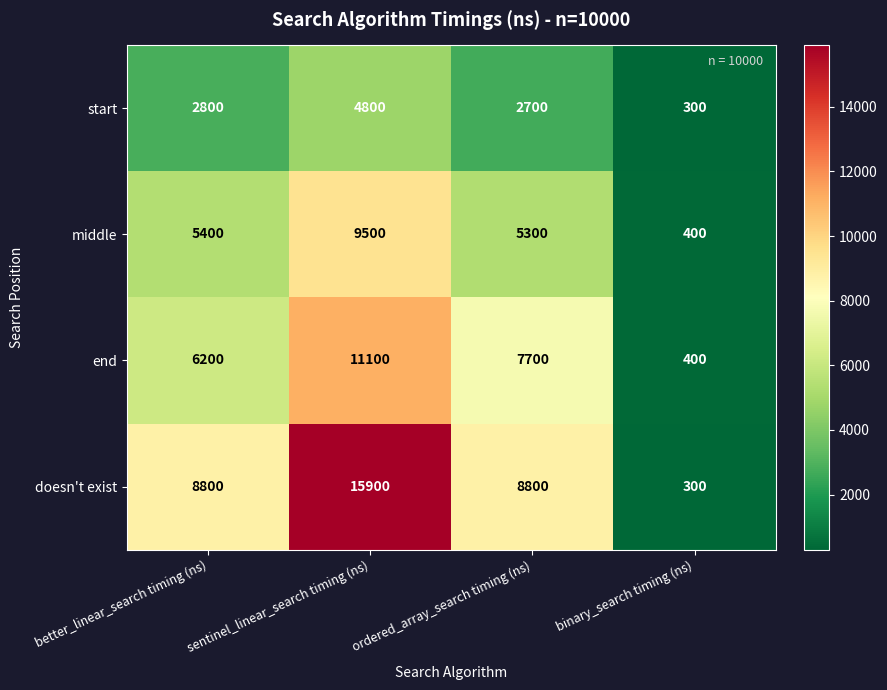

At how many categories does at least one series exceed 1246?

3